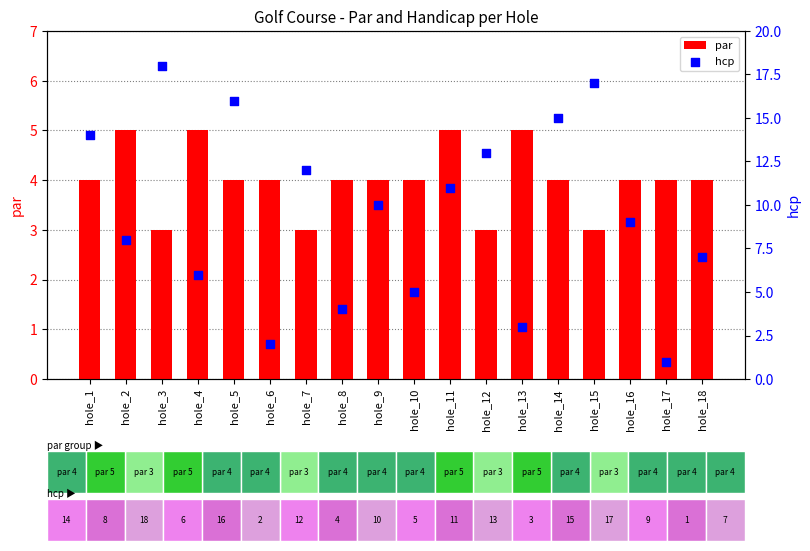

Is the value of par at hole_10 greater than the value of hcp at hole_15?

No